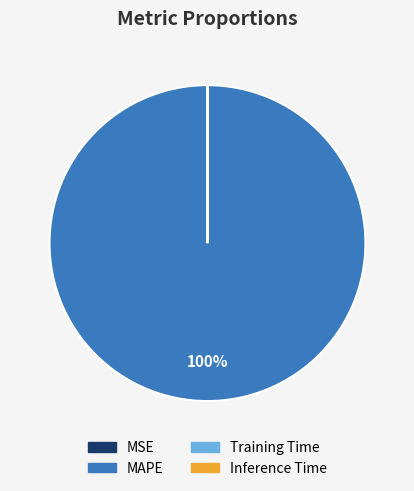

Which slice represents more than half of the pie?

MAPE